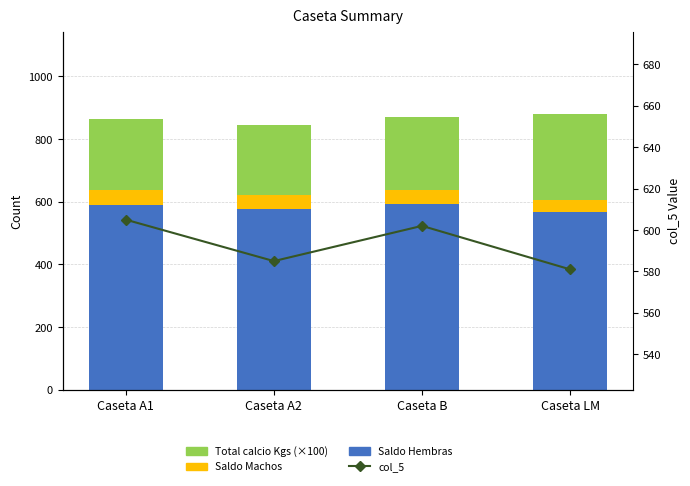

At how many categories does at least one series exceed 209?

4